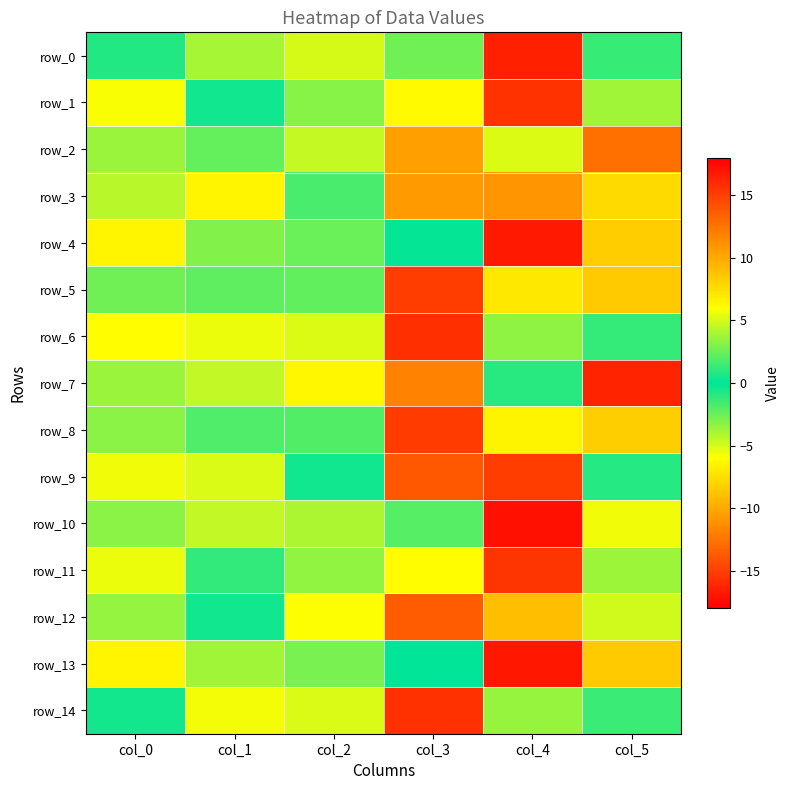

The row_1 series shows 1.4 at col_5. True or false?

False